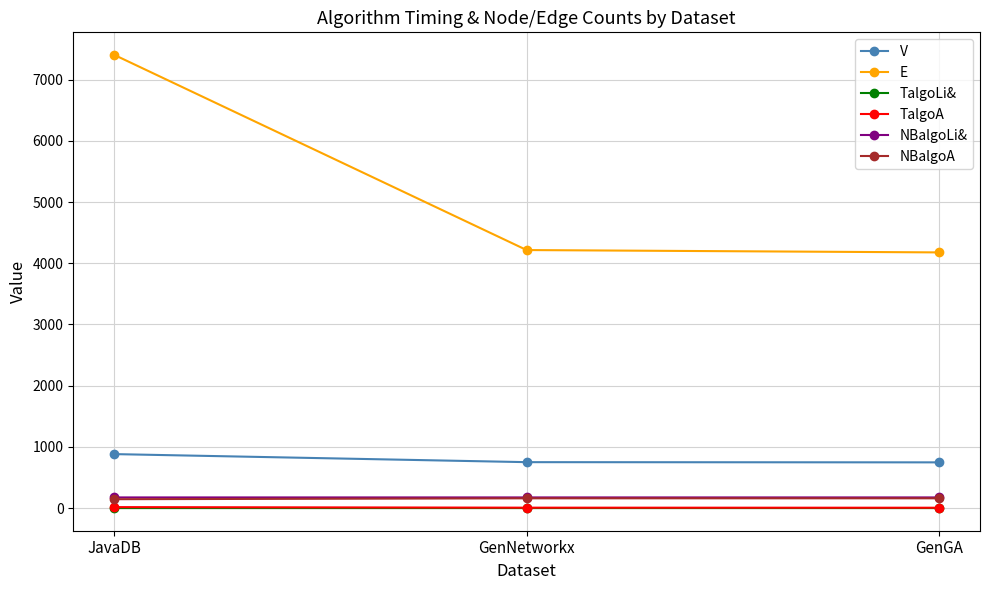

Does the chart display data point markers on the line(s)?

Yes